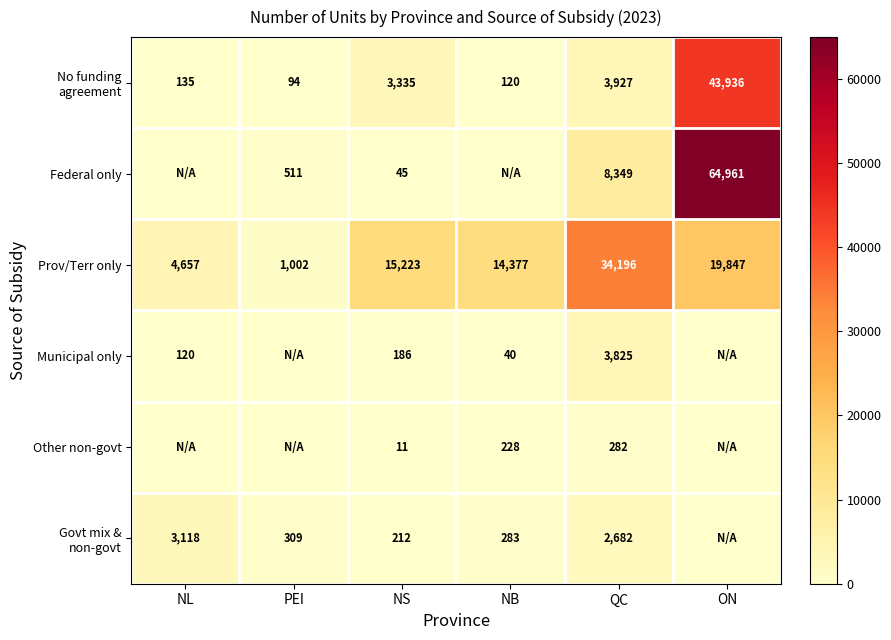

The Municipal only series shows 3825 at QC. True or false?

True